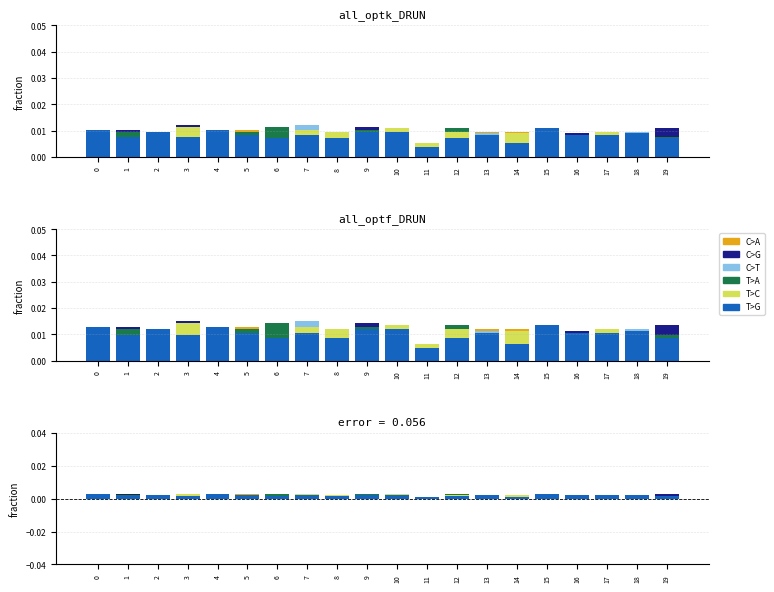

How many groups of bars are there?

20